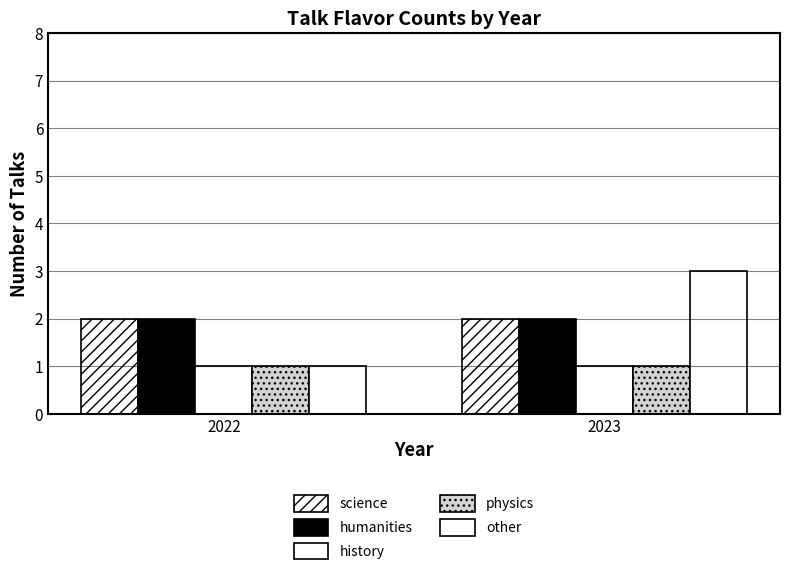

How many bars are there in each group?

5